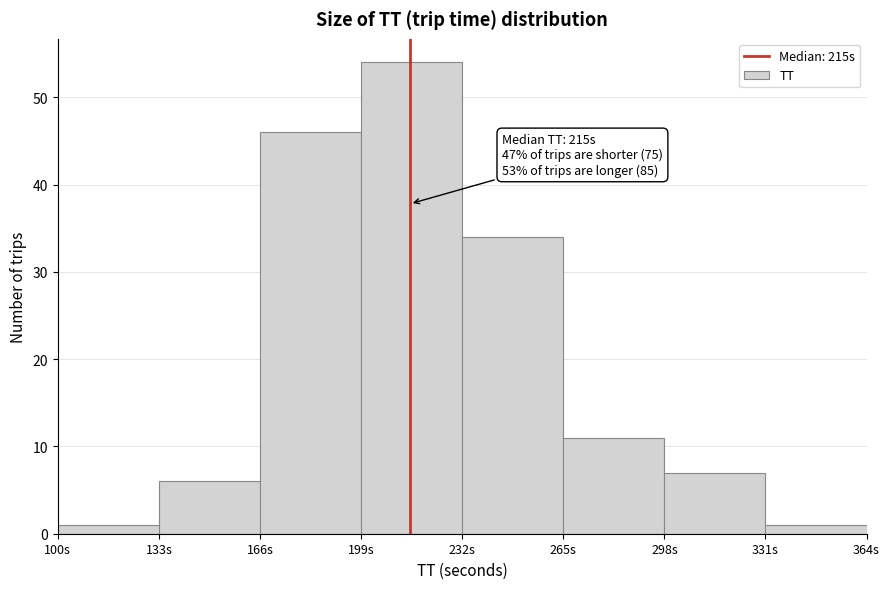

Over which range of the x-axis is the bar tallest?

199 to 232